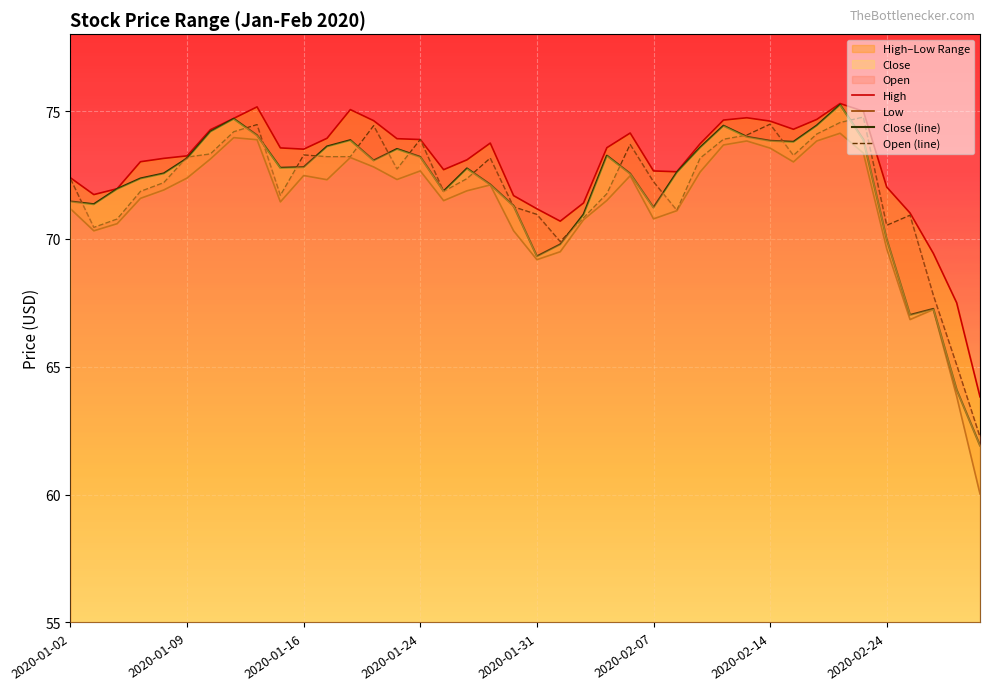

What is the maximum value for Close (line)?

75.2